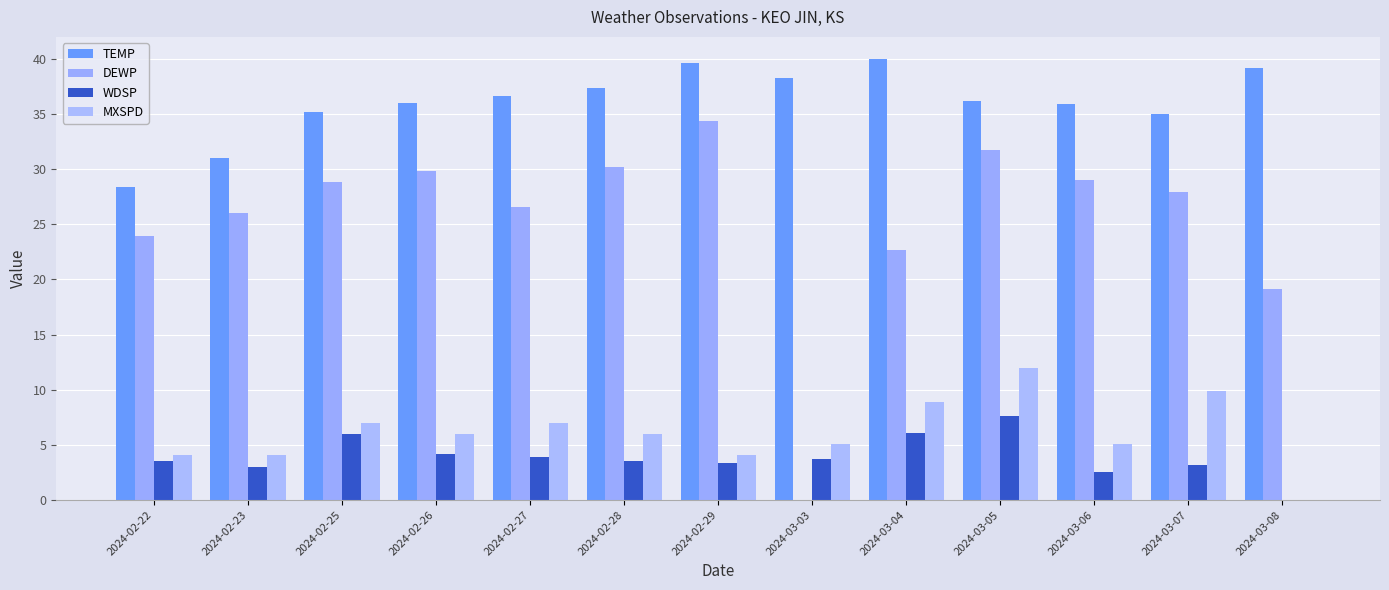

What are all the series names shown in the legend?

TEMP, DEWP, WDSP, MXSPD